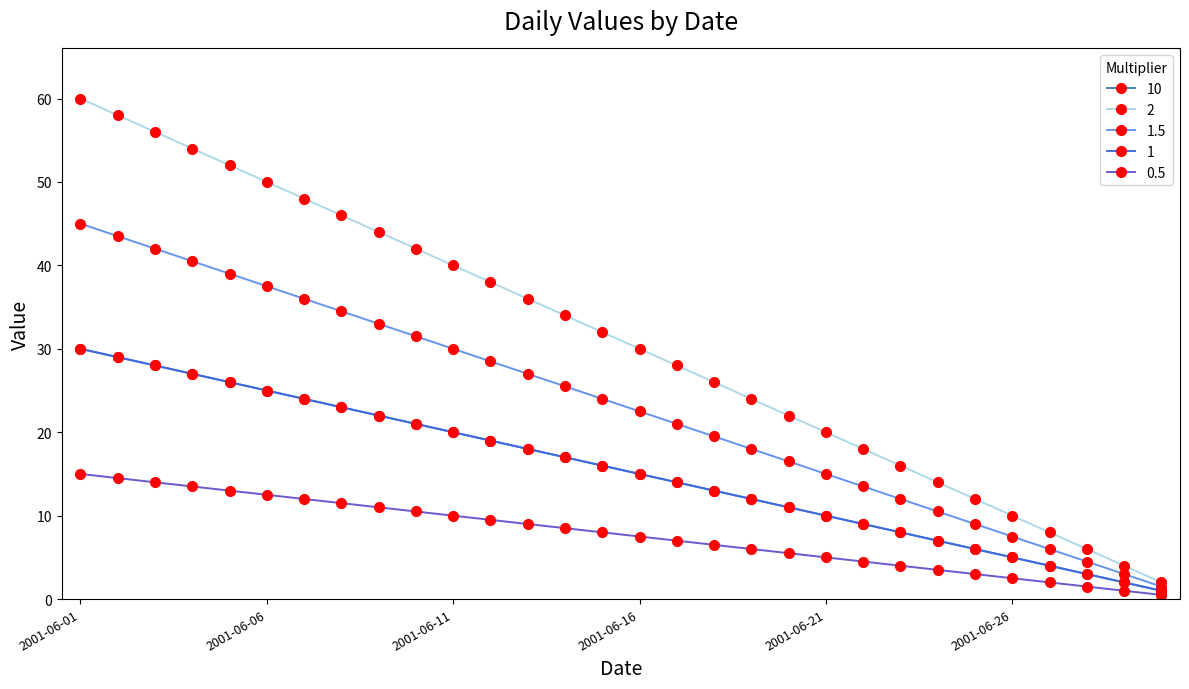

What is the value of the 2 point at the 2nd from the left?

58.0